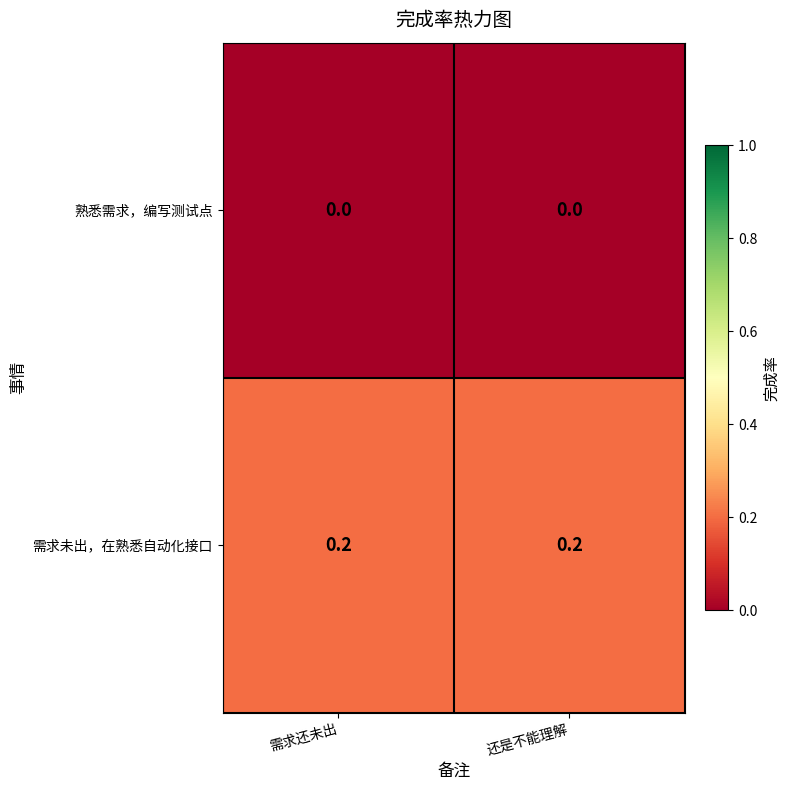

Reading left to right, extract all data points from this chart.

熟悉需求，编写测试点: 需求还未出=0.0	还是不能理解=0.0
需求未出，在熟悉自动化接口: 需求还未出=0.2	还是不能理解=0.2